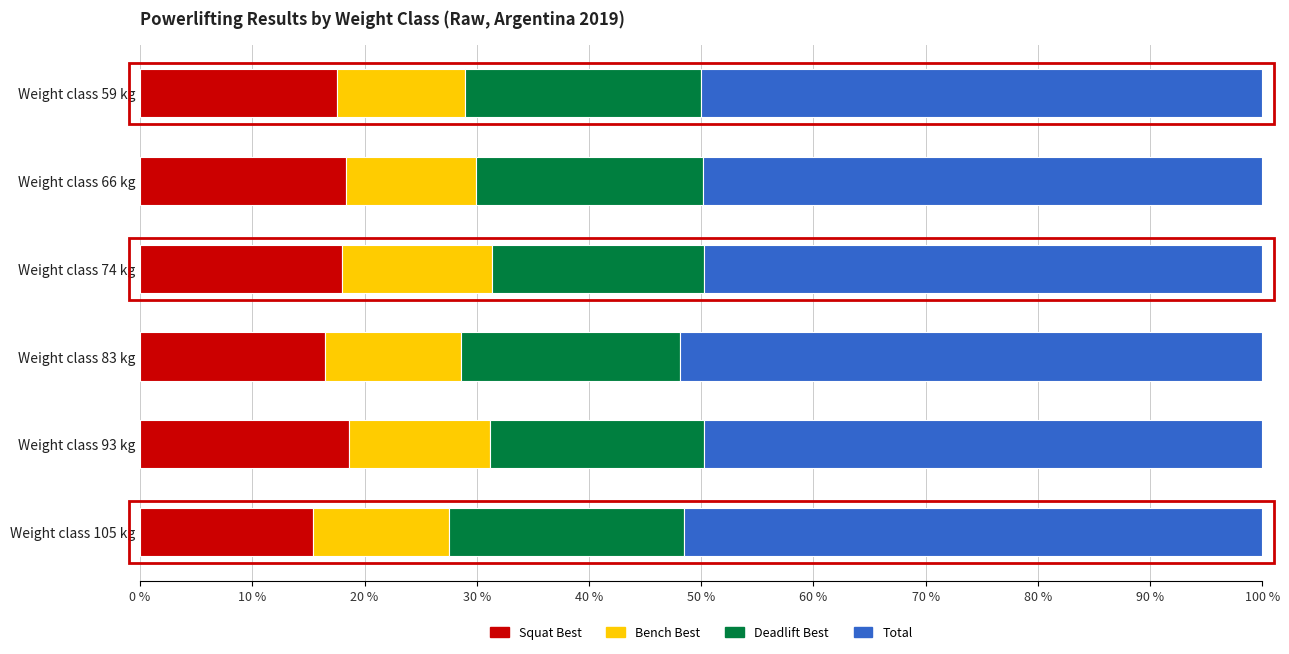

What is the total value across all series at Weight class 93 kg?

100.0